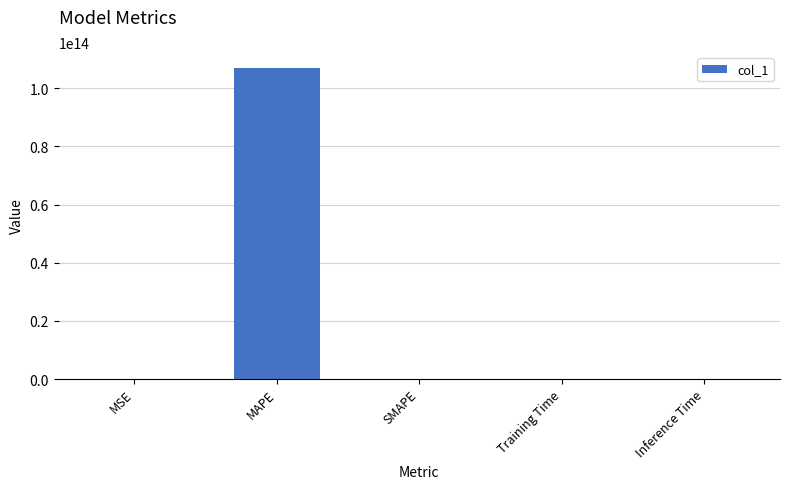

True or false: the data shows 0.0 at SMAPE.

True